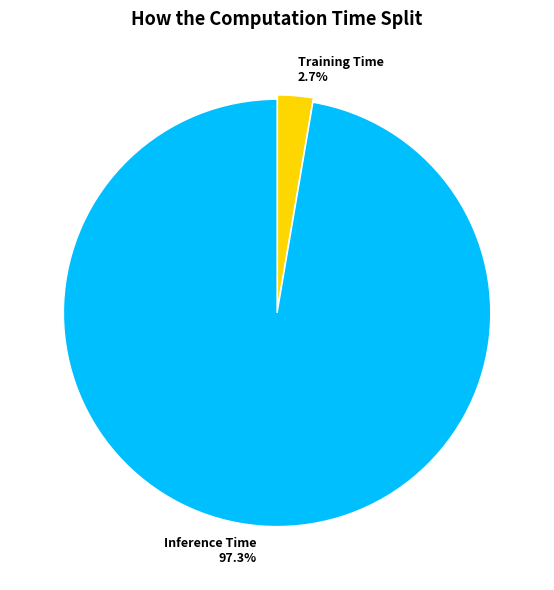

What percentage is the Training Time slice, to the nearest percent?

3%